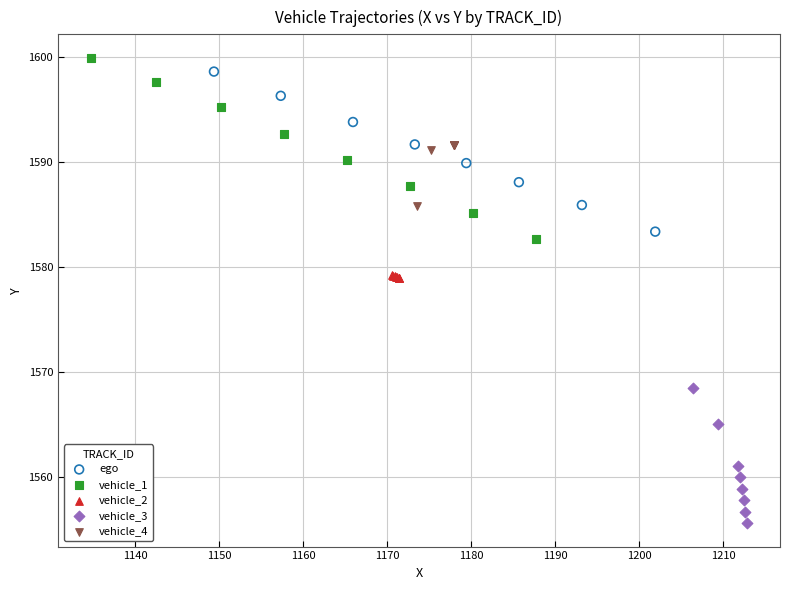

Which series reaches the minimum Y coordinate?

vehicle_3